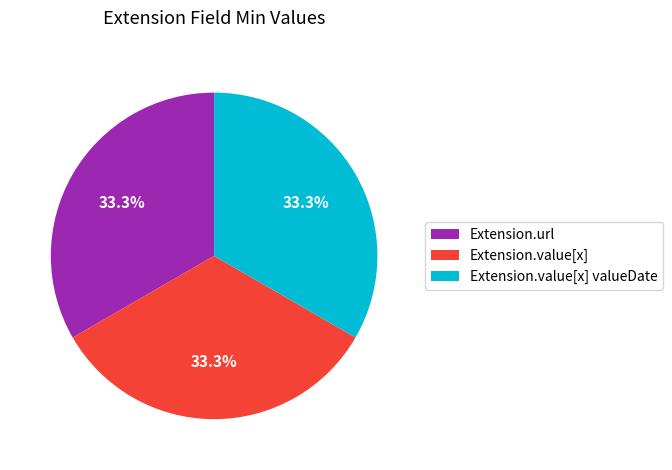

To the nearest percent, what is the average slice percentage?

33%